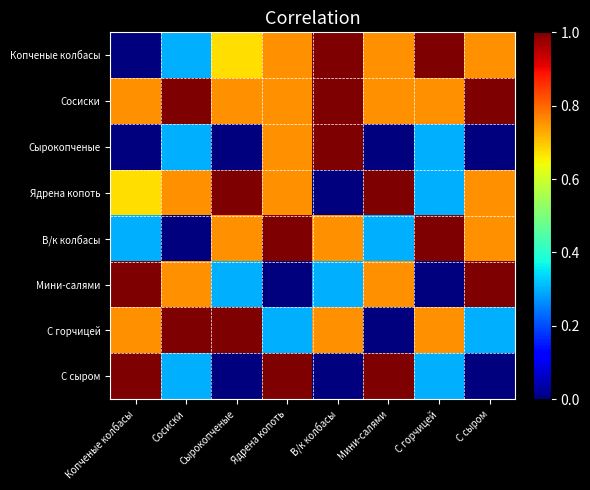

What is the total value across all series at Сосиски?

4.4